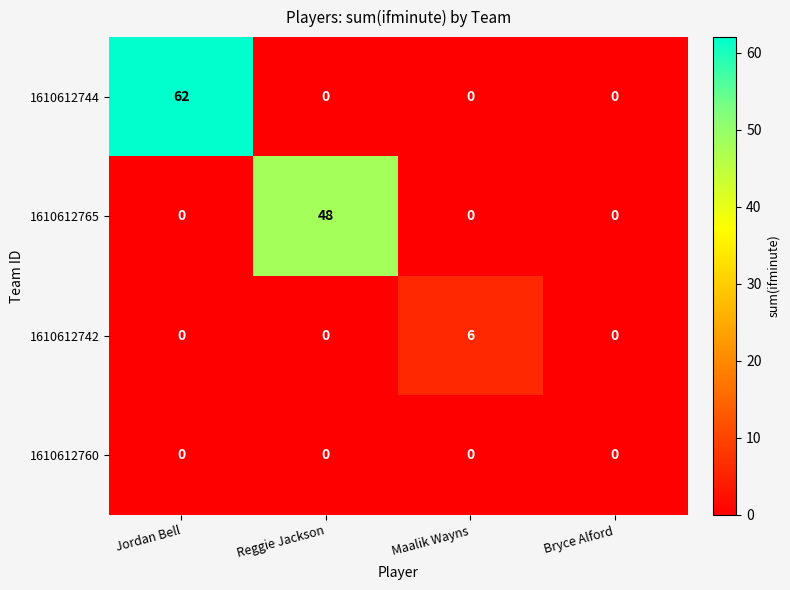

True or false: 1610612742 has a value of 4 at Jordan Bell.

False